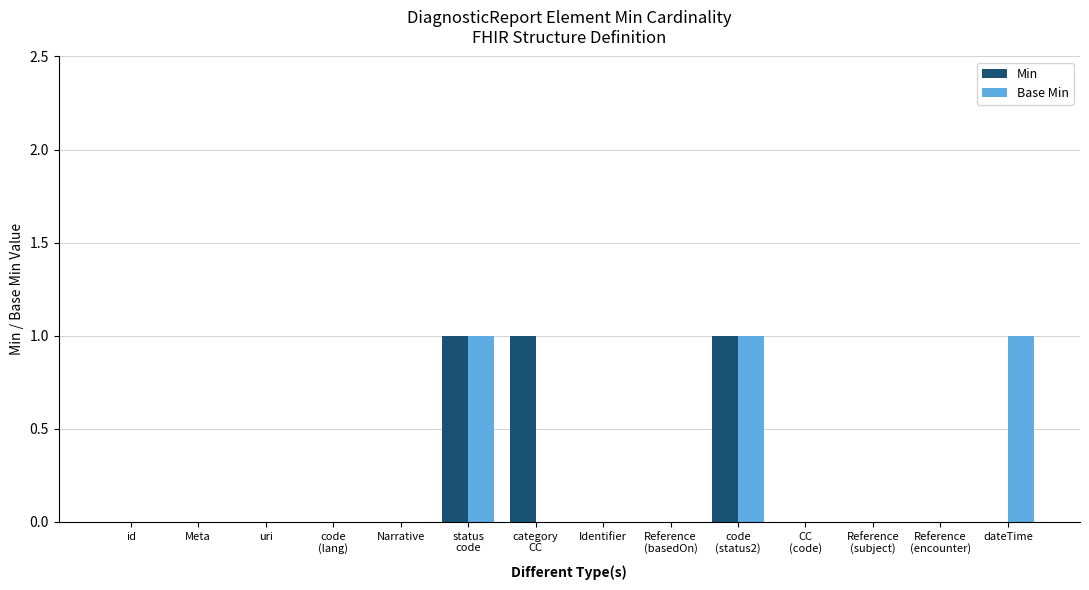

How many distinct data groups are displayed?

2